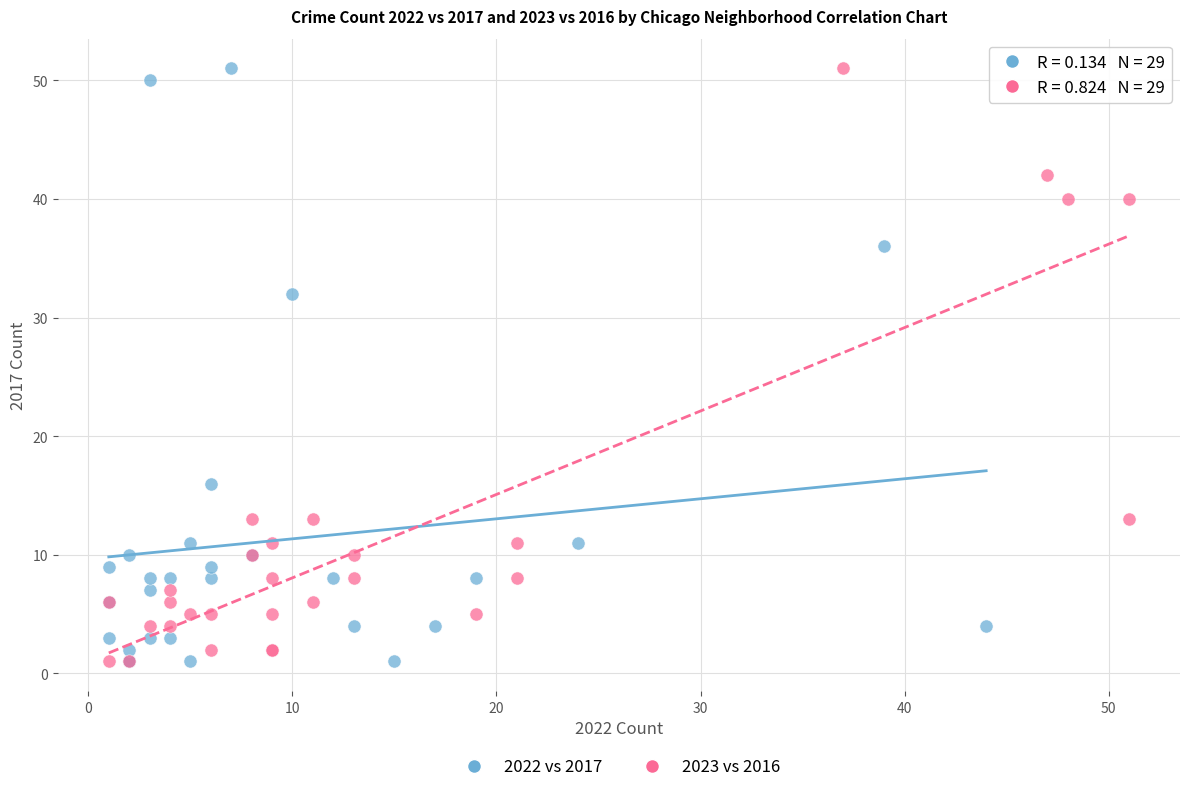

What are all the series names shown in the legend?

2022 vs 2017, 2023 vs 2016